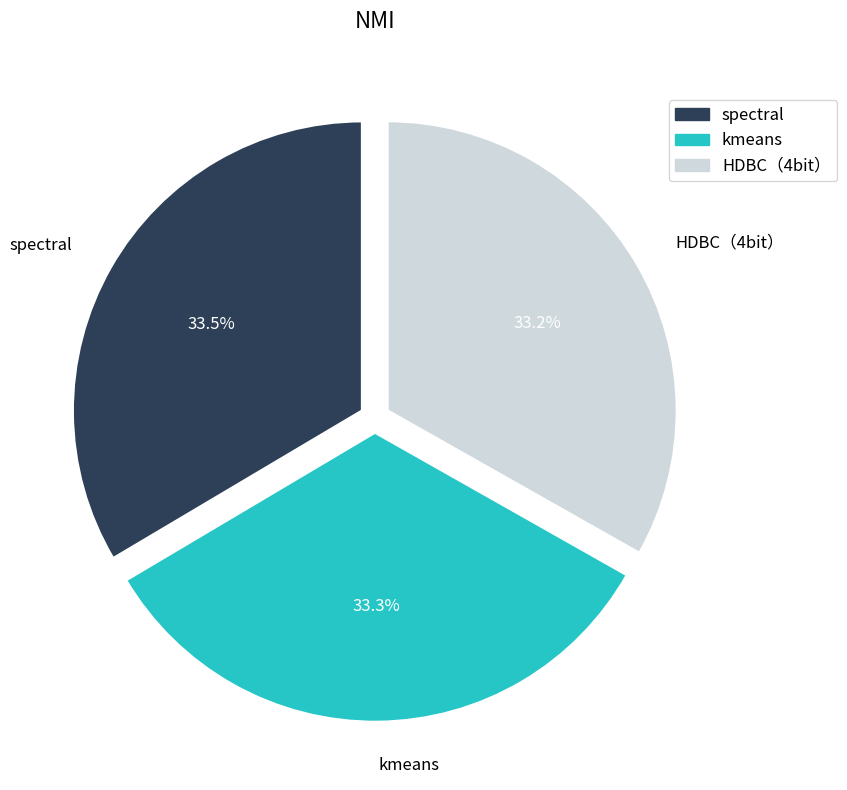

The spectral slice represents 43% of the pie. True or false?

False